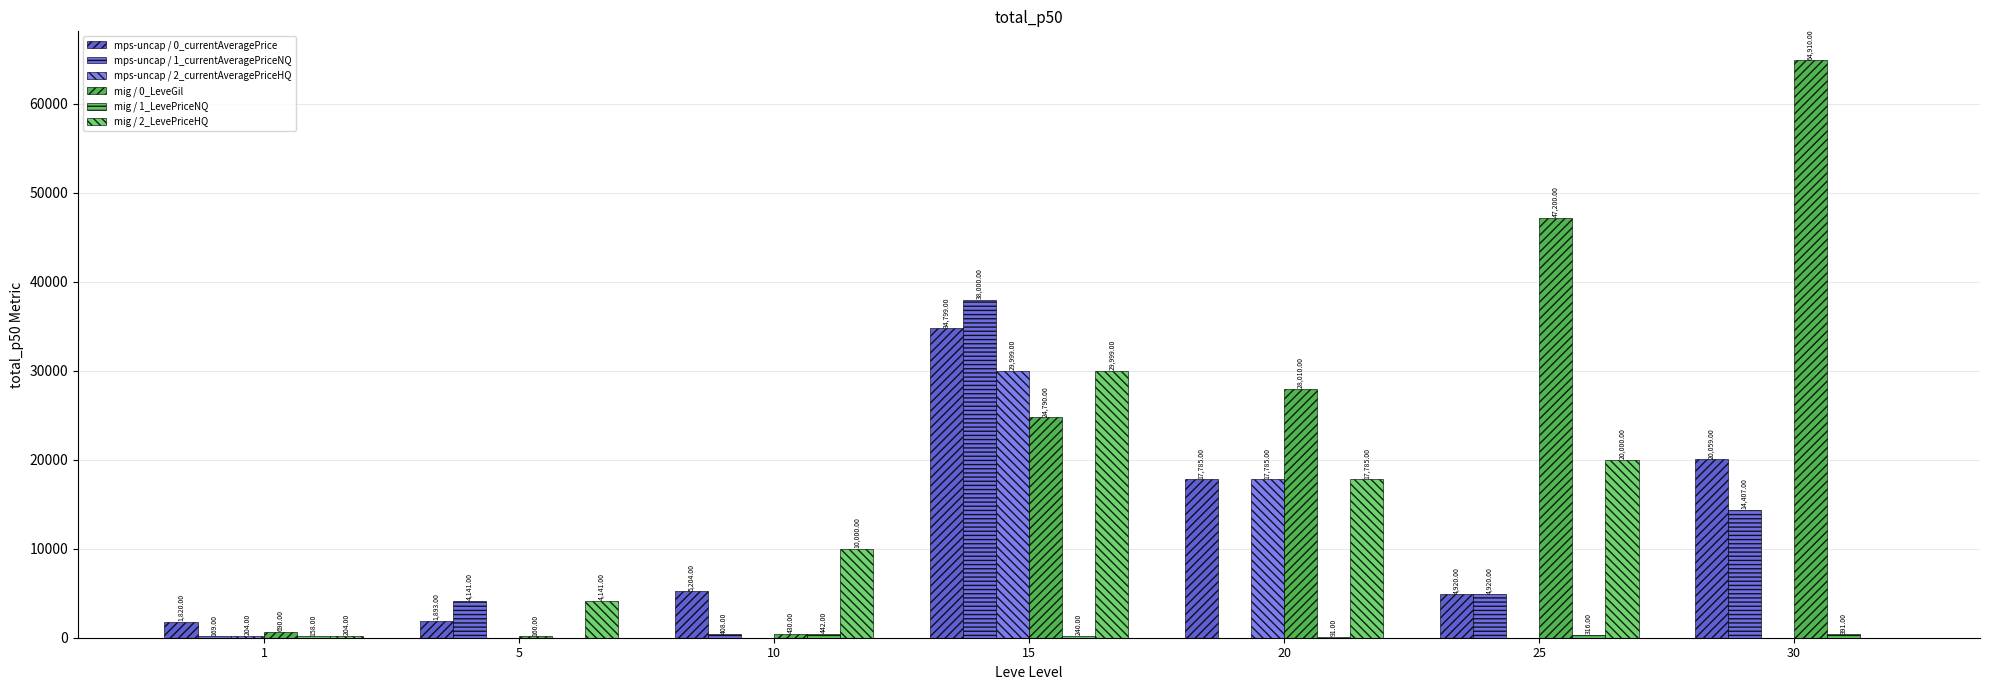

What is the total value across all series at 25?

77356